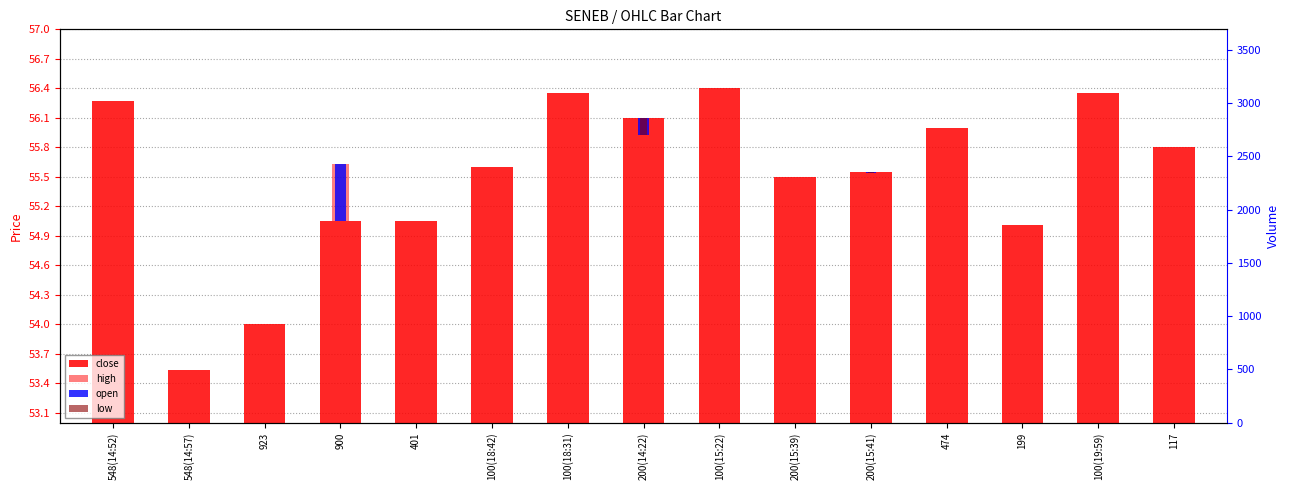

Which has a higher value, 200(15:41) or 474?

474